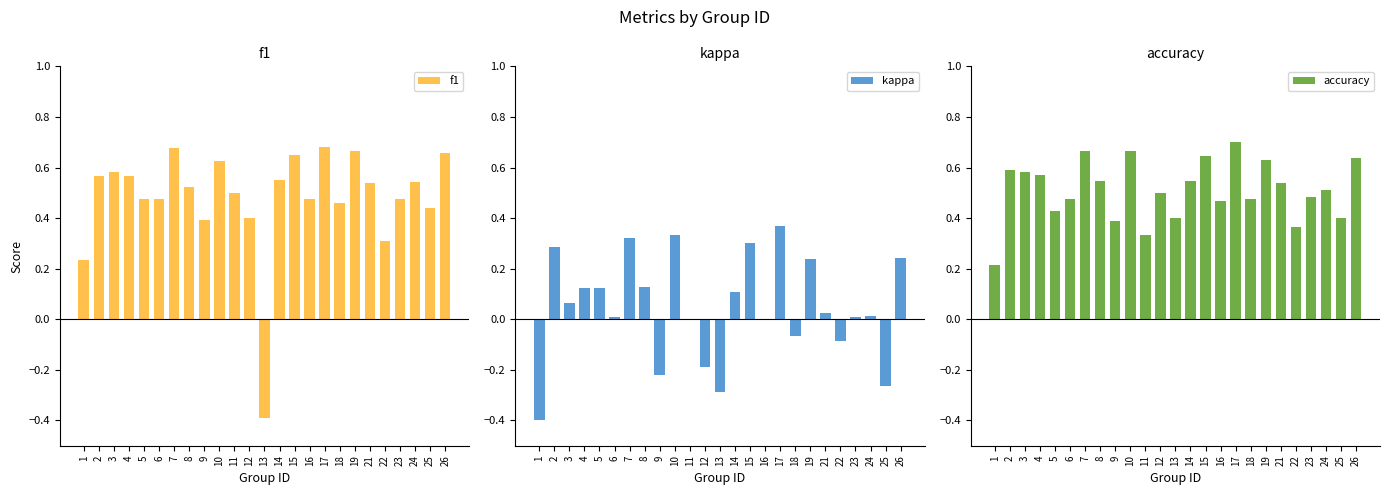

What are all the series names shown in the legend?

f1, kappa, accuracy